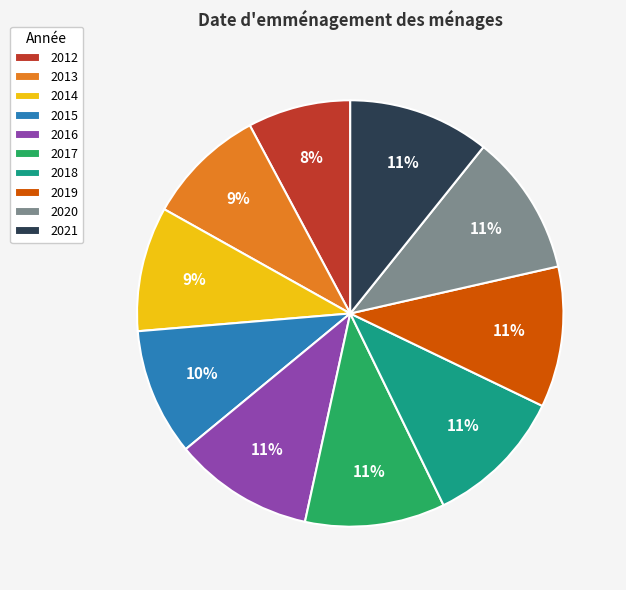

Which slice is the smallest?

2012